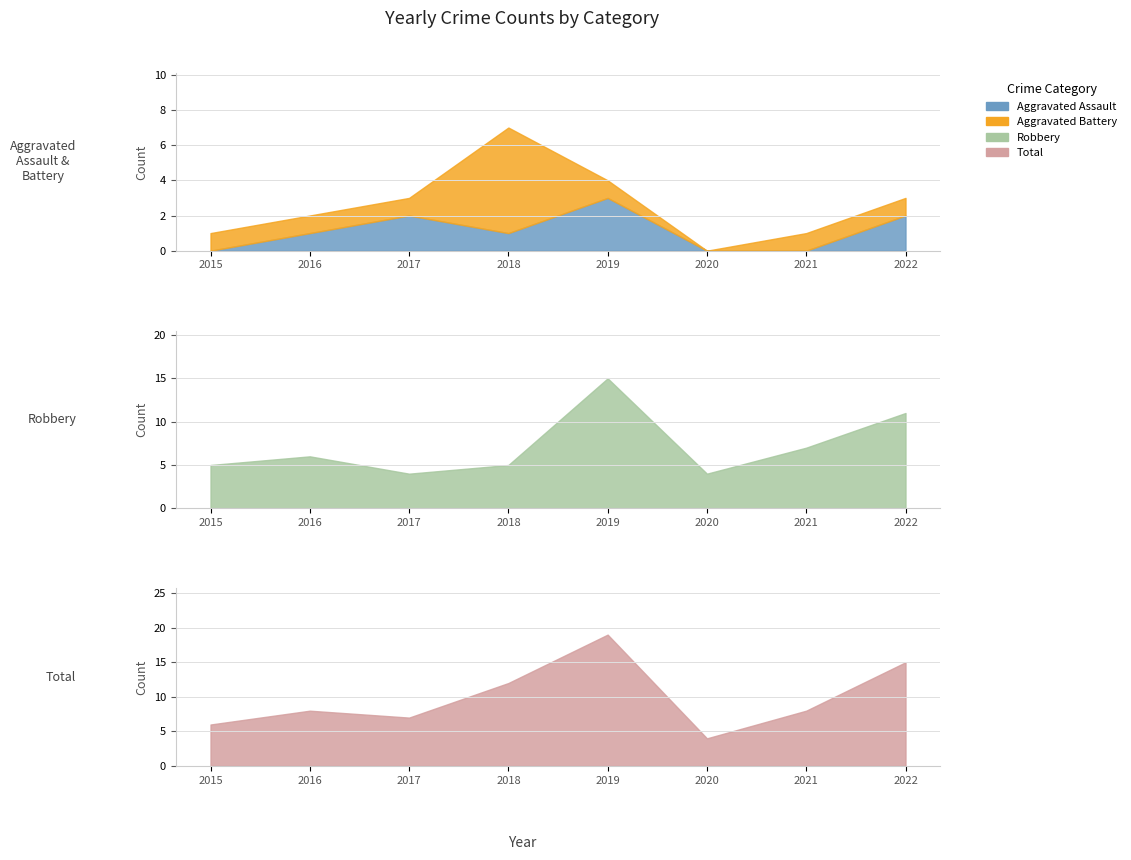

Reading left to right, list all the values displayed in this chart.

Aggravated Assault: 0	1	2	1	3	0	0	2
Aggravated Battery: 1	1	1	6	1	0	1	1
Robbery: 5	6	4	5	15	4	7	11
Total: 6	8	7	12	19	4	8	15